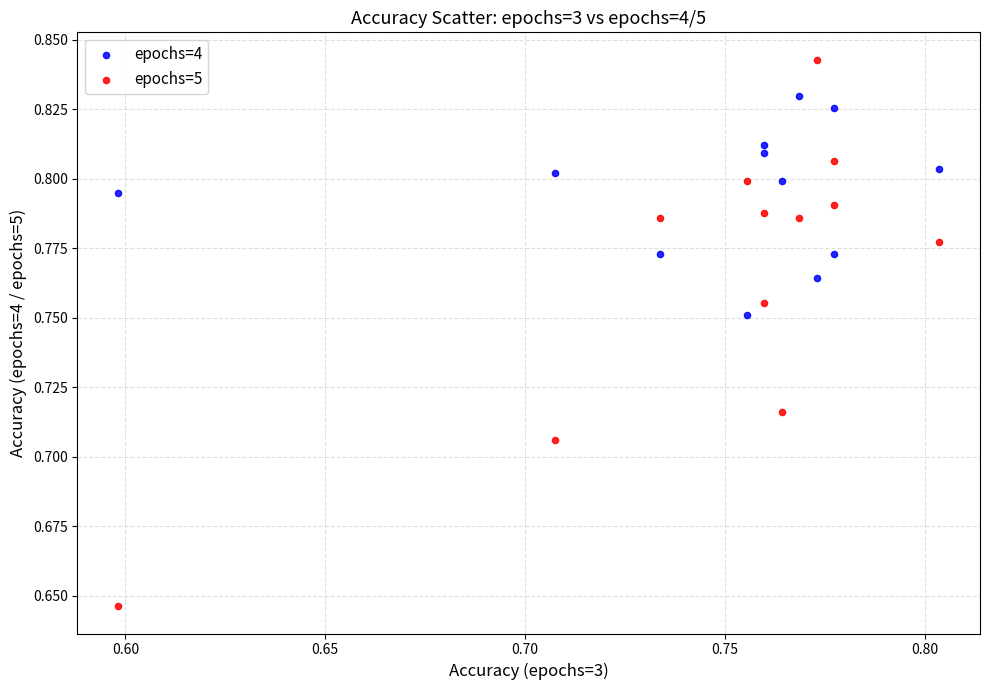

Which series contains the highest Y value?

epochs=5